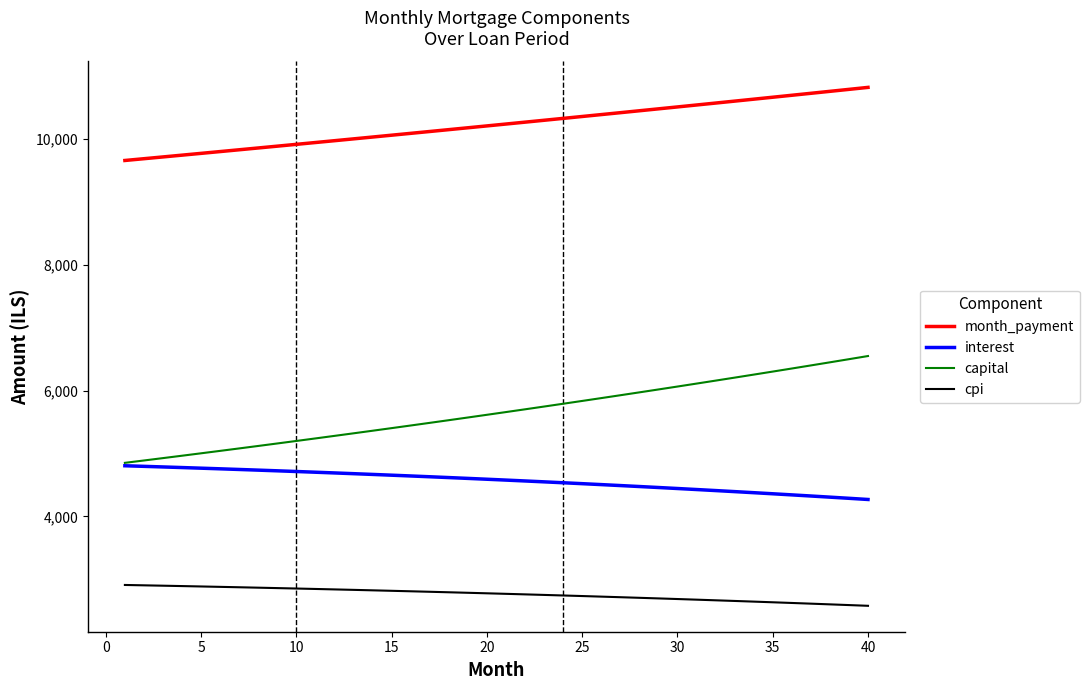

True or false: cpi and interest cross at least once.

False